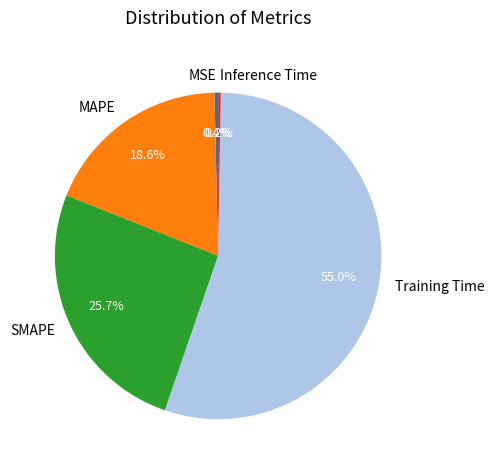

Which slice is the largest?

Training Time